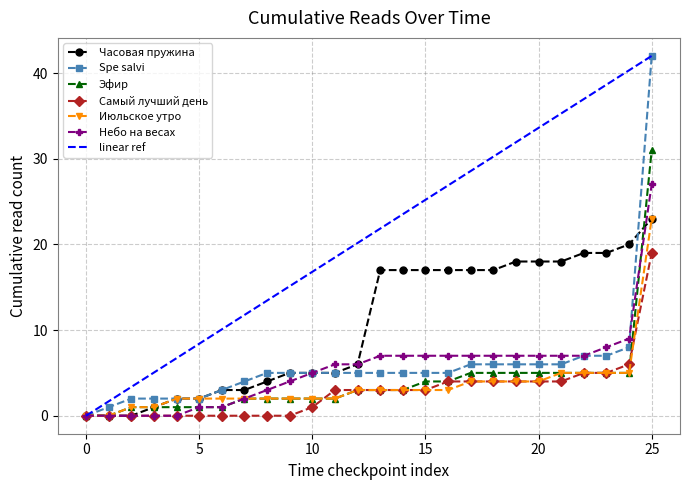

Rank the series by their maximum value, from highest to lowest.

Spe salvi, Эфир, Небо на весах, Часовая пружина, Июльское утро, Самый лучший день